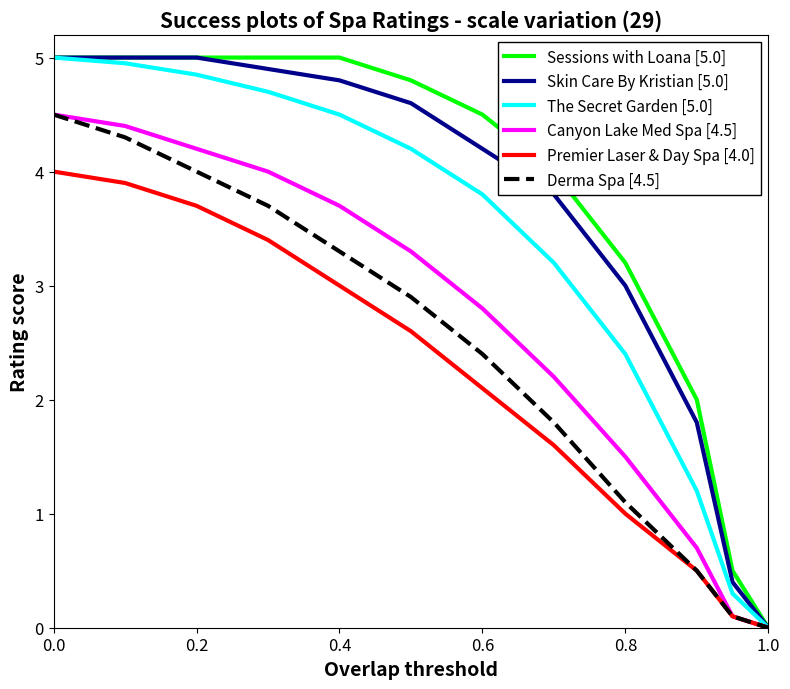

Does the chart display data point markers on the line(s)?

No